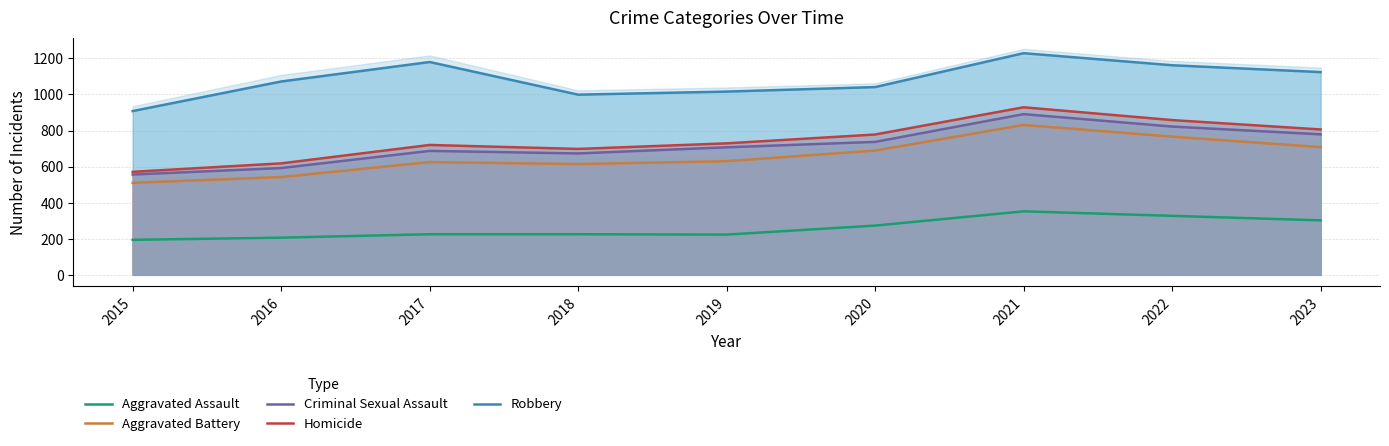

The Aggravated Assault series shows 225 at 2017. True or false?

True